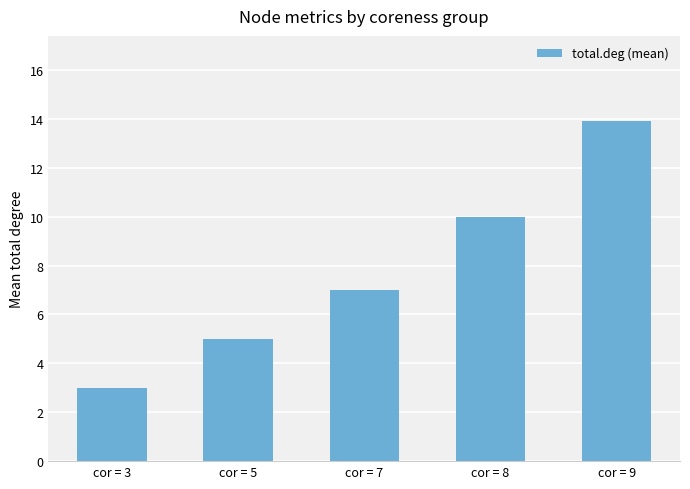

Count the values in the range 5 to 10.

3